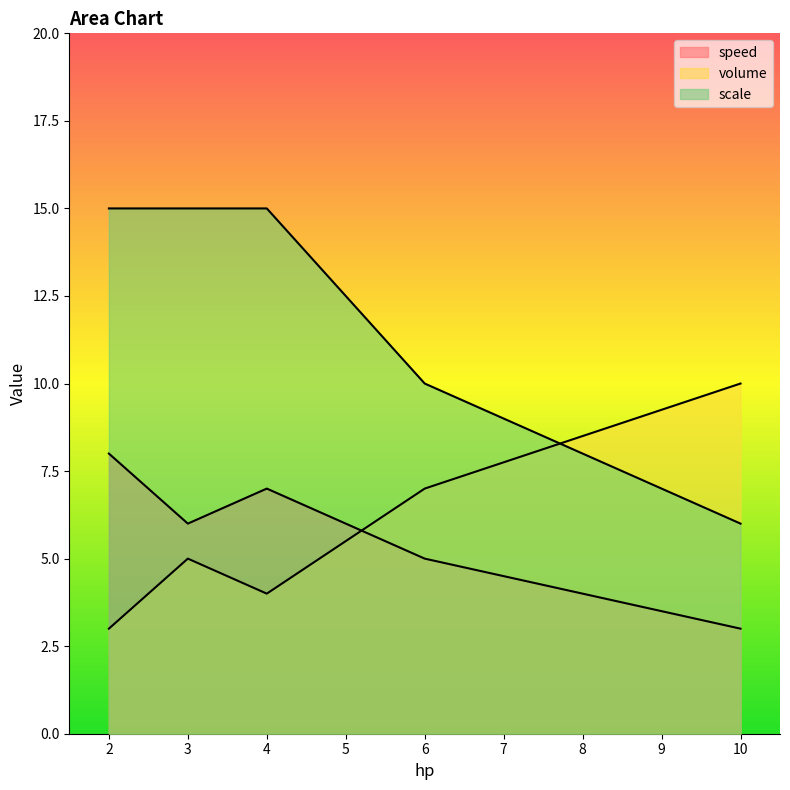

How many series are shown in this chart?

3